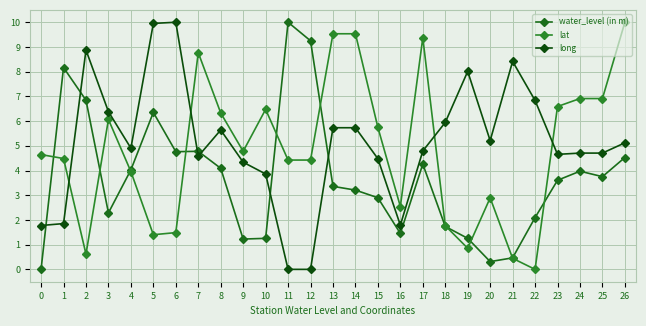

After their last crossing, which series has the higher values: water_level (in m) or long?

long